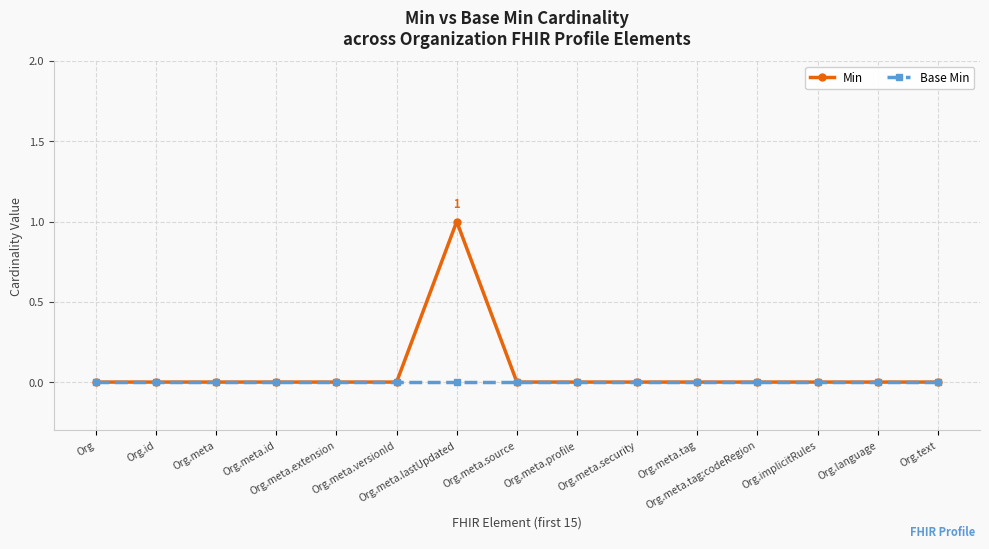

Rank the series by their maximum value, from lowest to highest.

Base Min, Min